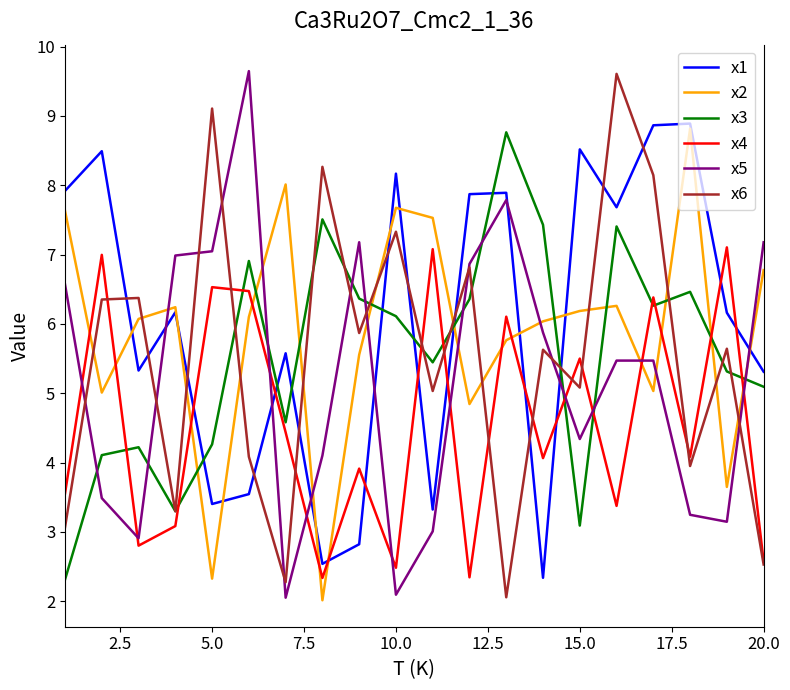

Which series ends up on top after the final intersection of x1 and x5?

x5